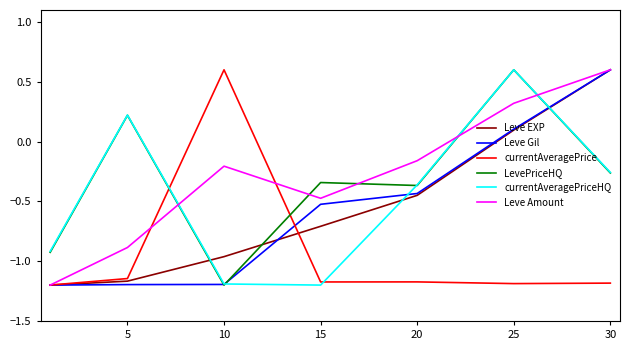

How many times do currentAveragePriceHQ and Leve Amount cross each other?

3